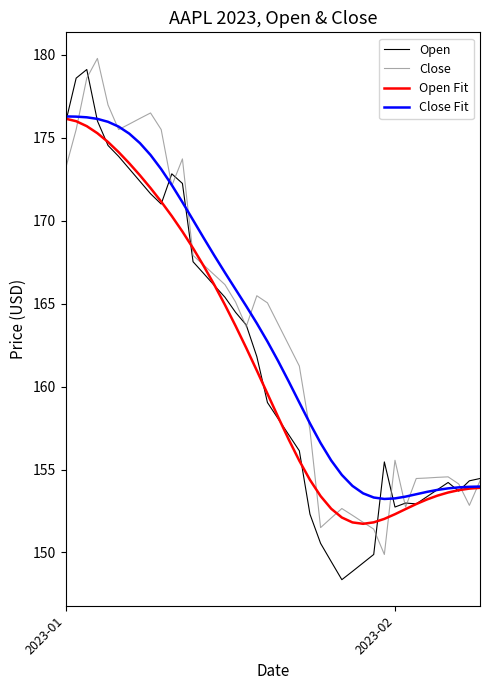

What is the greatest value displayed?

179.8